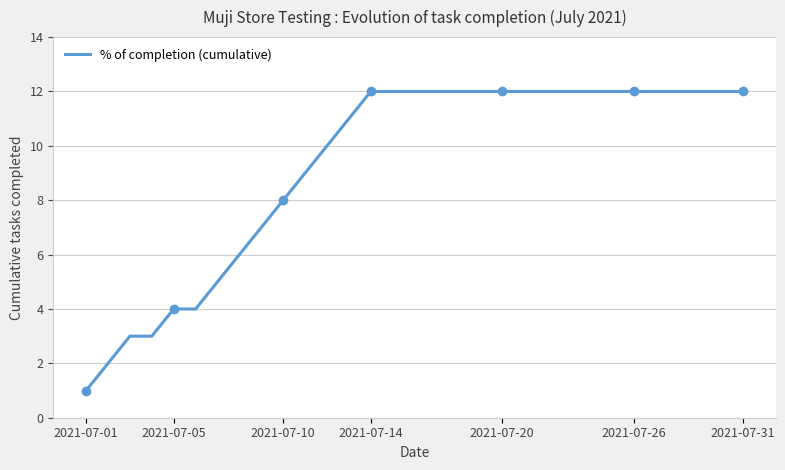

What is the difference between the maximum and minimum values?

11